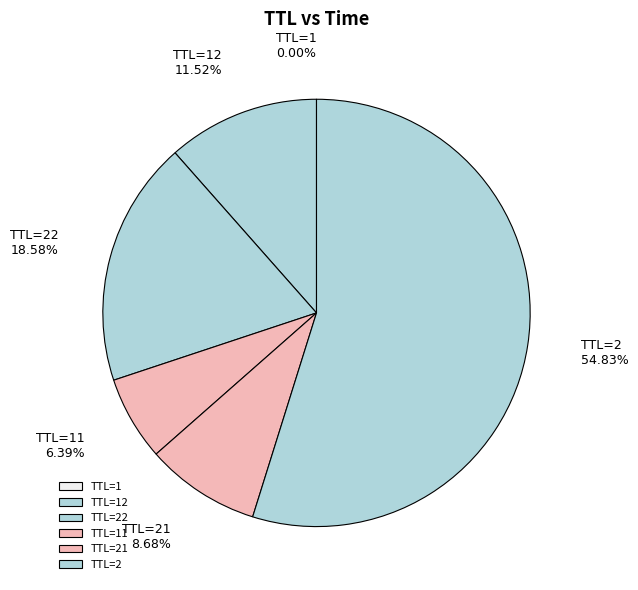

What is the largest slice in the pie chart?

TTL=2